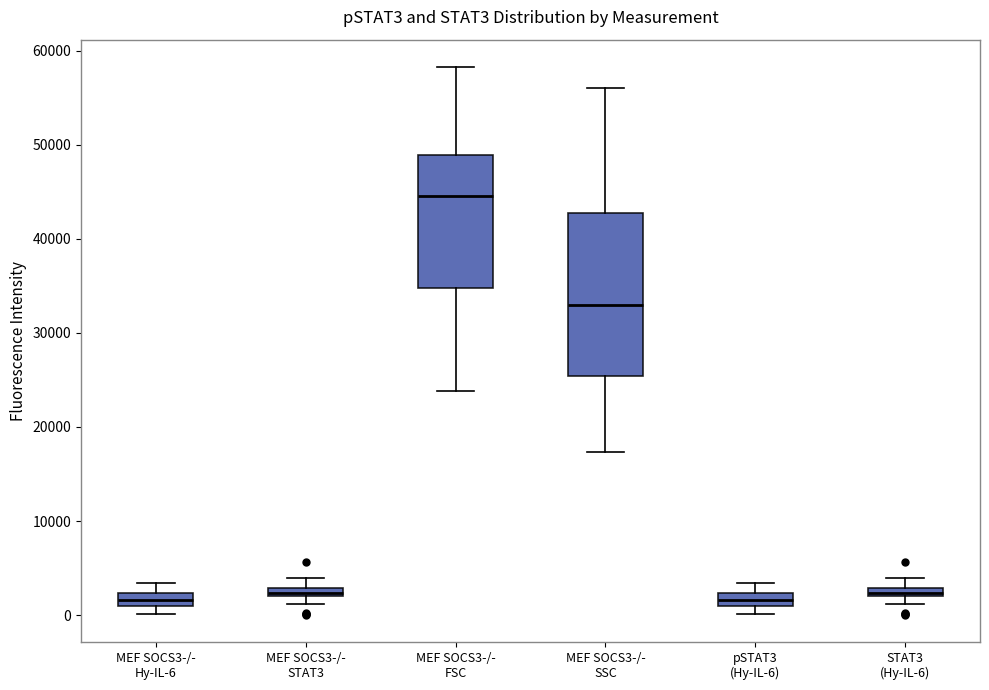

Where is the upper edge of the box for MEF SOCS3-/- FSC on the y-axis? The values are not printed on the chart, so give them approximately, as read against the axis.

49000